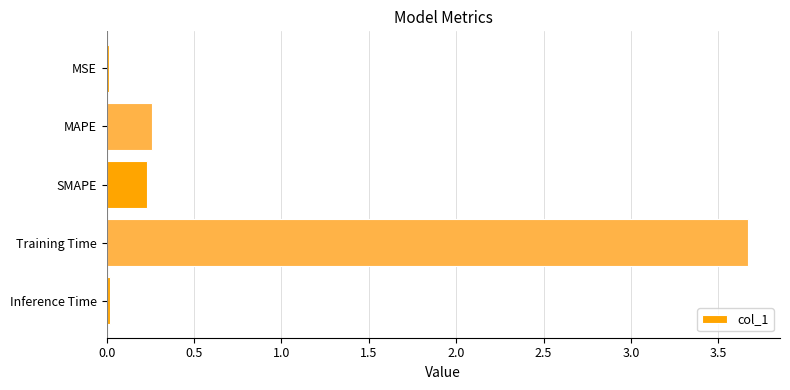

Between MAPE and Training Time, which is larger?

Training Time